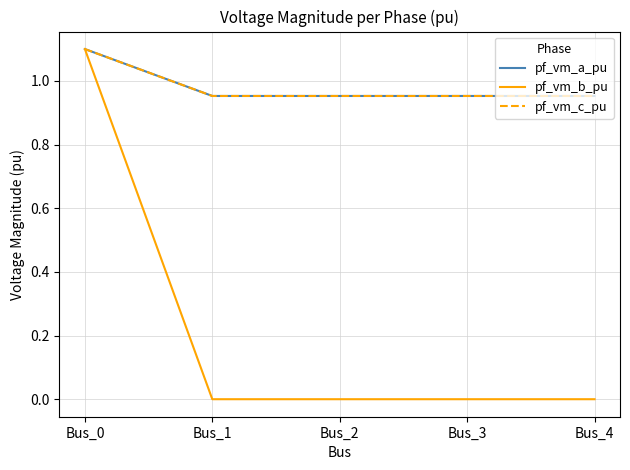

Is it true that pf_vm_b_pu equals 1.1 at Bus_0?

True